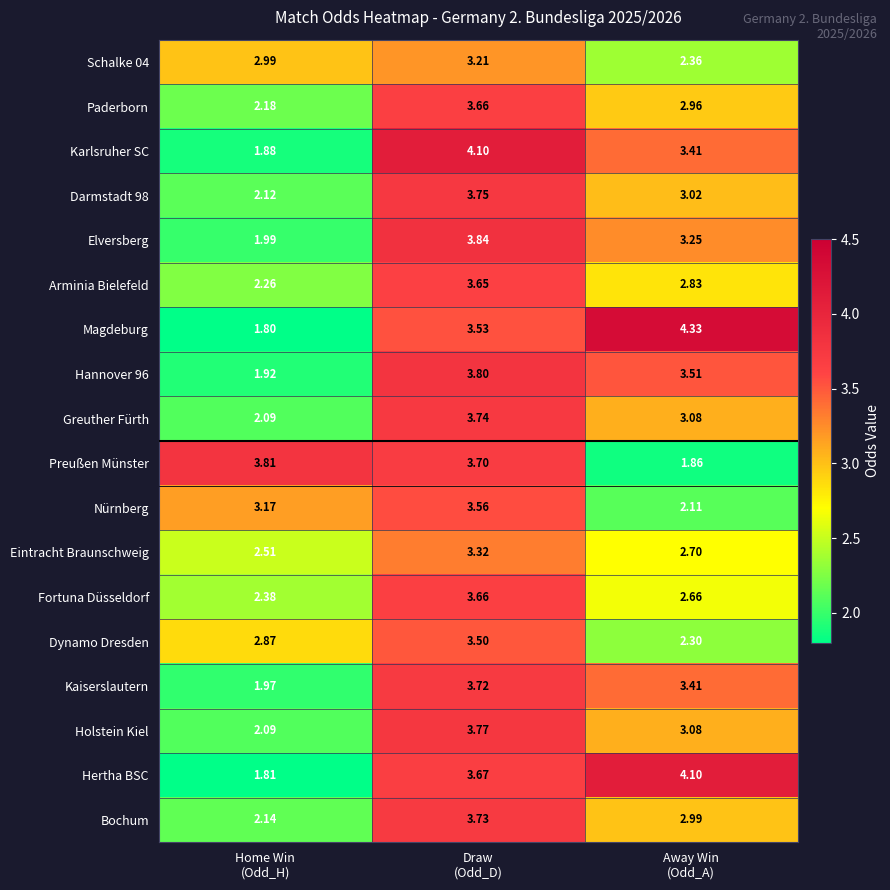

Which series has the largest total across all categories?

Magdeburg